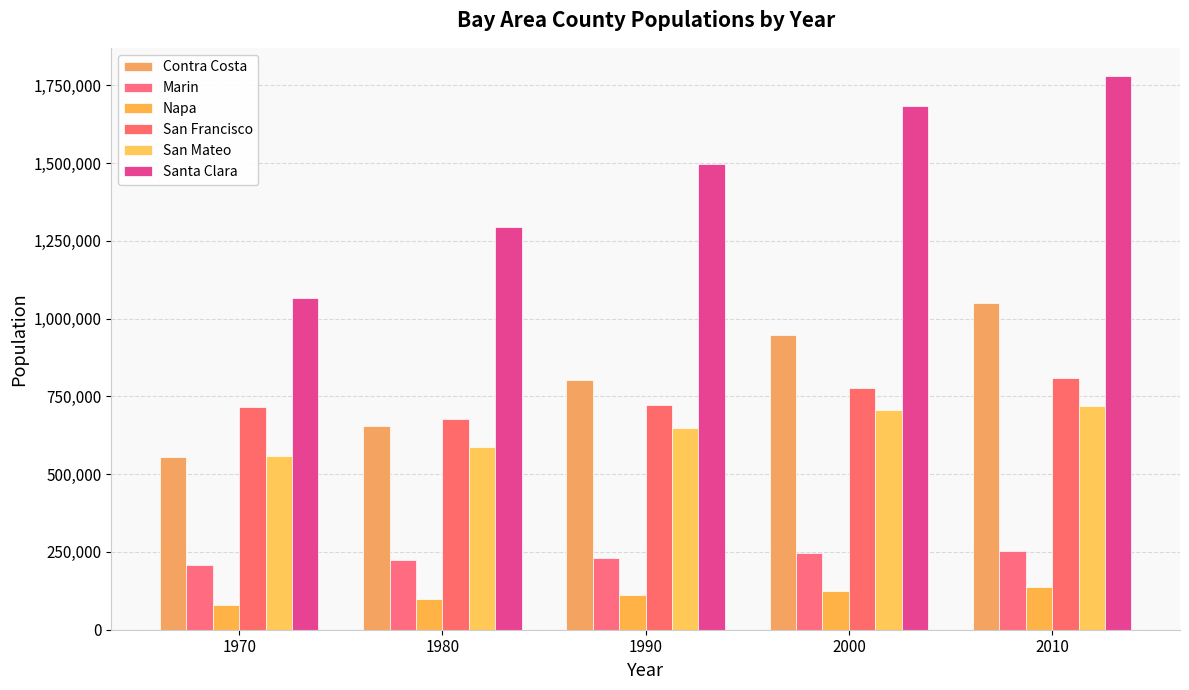

What are all the series names shown in the legend?

Contra Costa, Marin, Napa, San Francisco, San Mateo, Santa Clara